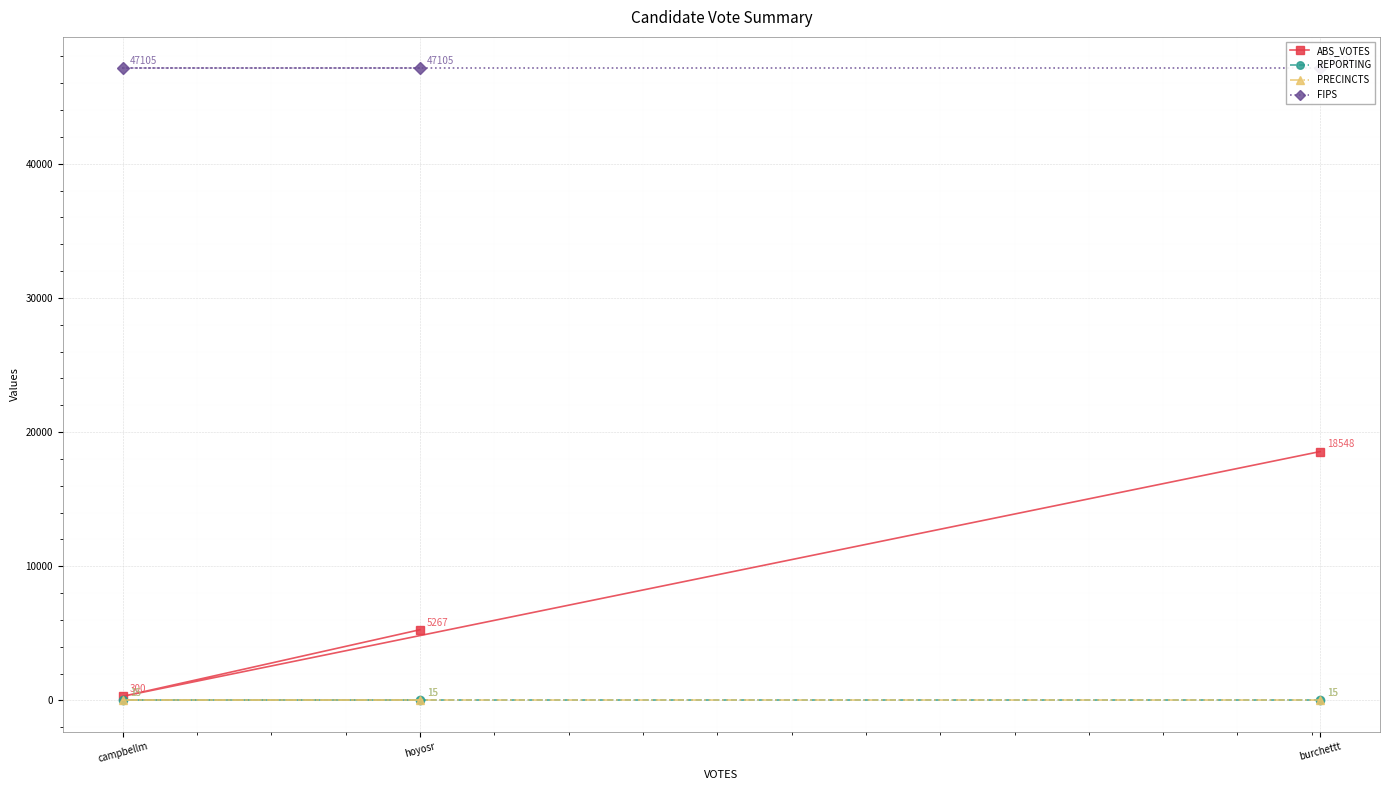

At which label is PRECINCTS closest to 15?

burchettt